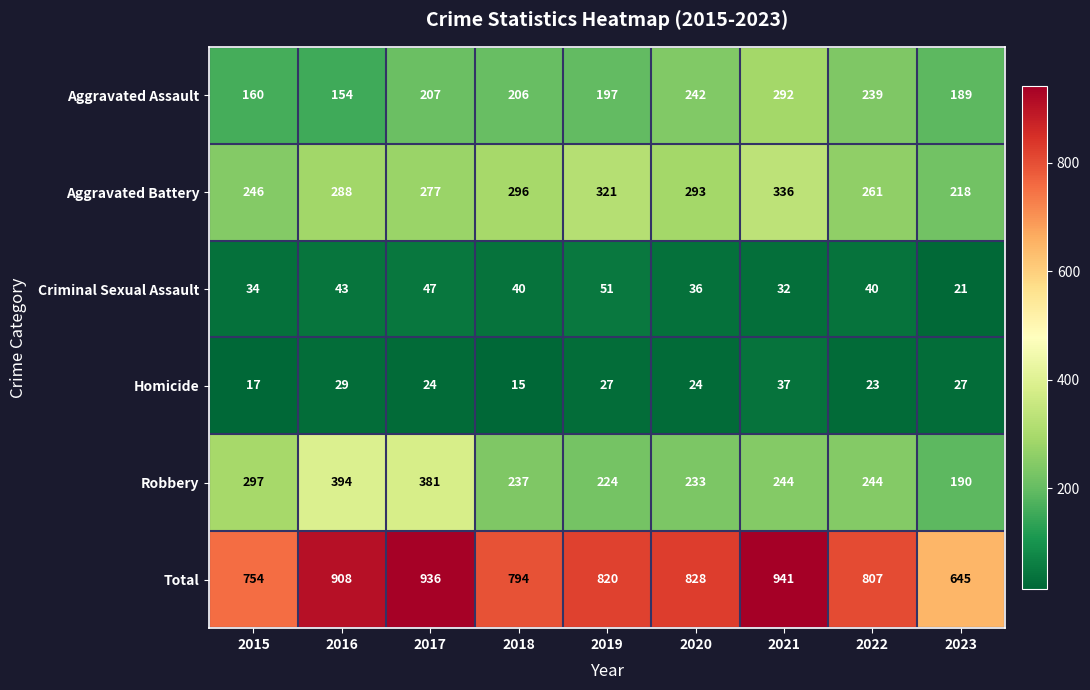

Which series has the largest total across all categories?

Total